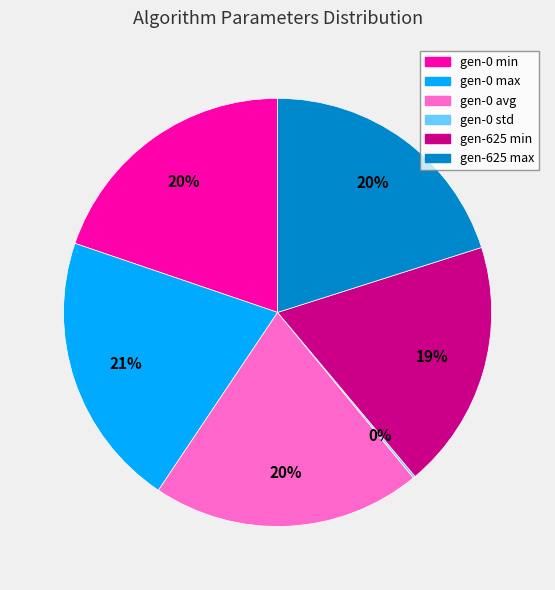

Does gen-0 max represent more than half of the total?

No